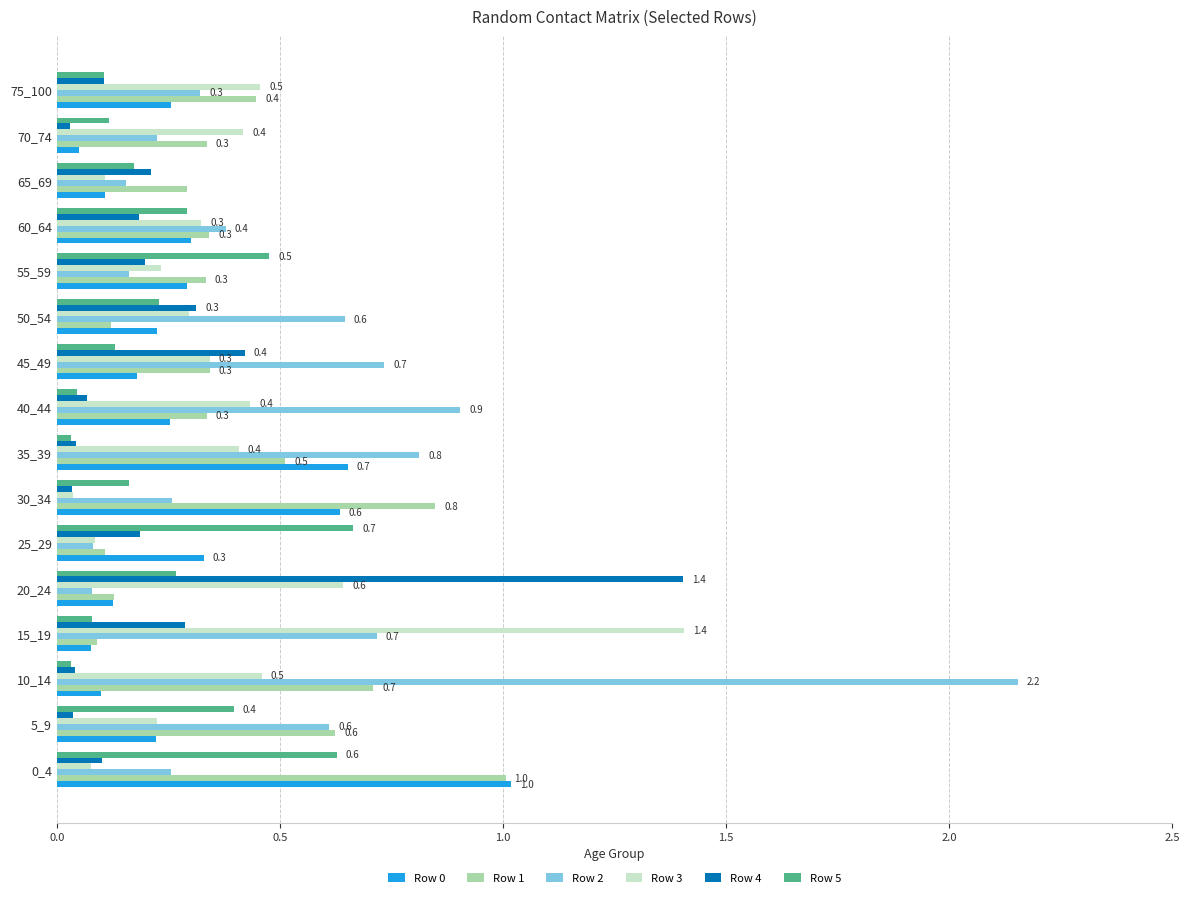

What is the sum of all Row 5 values?

3.8